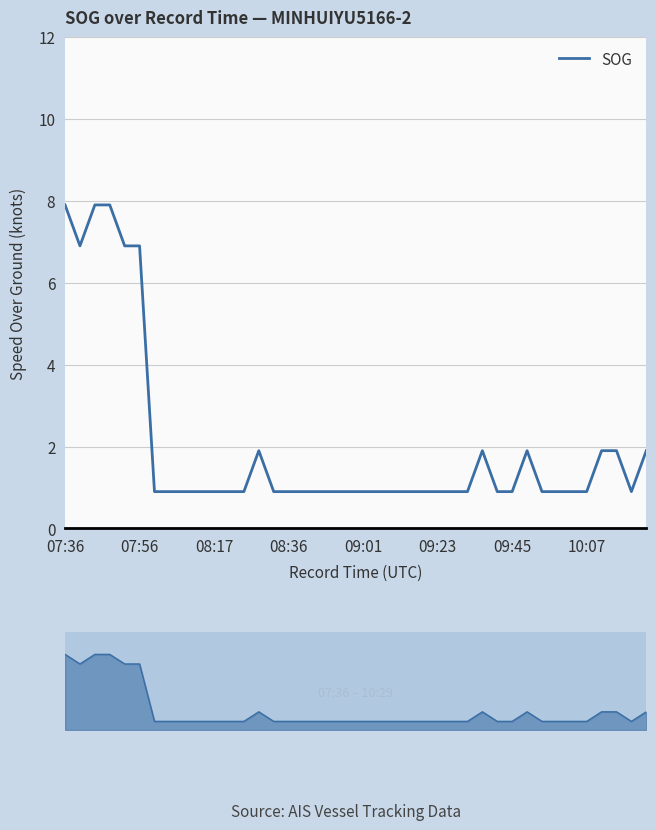

Between 09:45 and 09:01, which is larger?

09:01